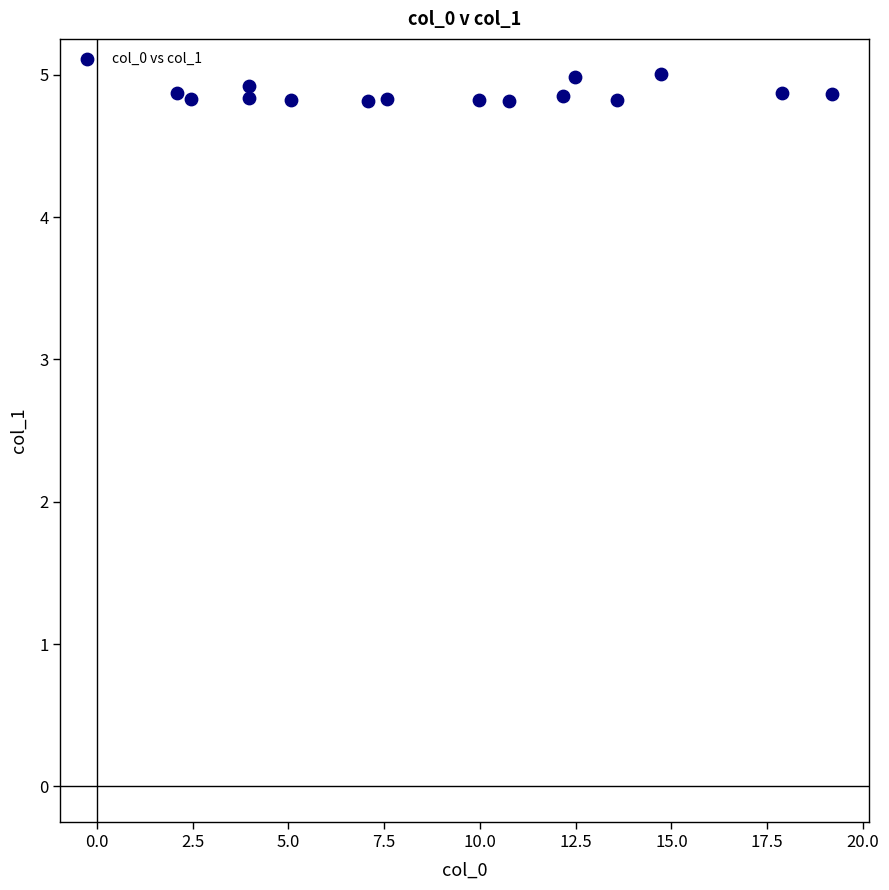

What is the range of X values (max minus min)?

17.1